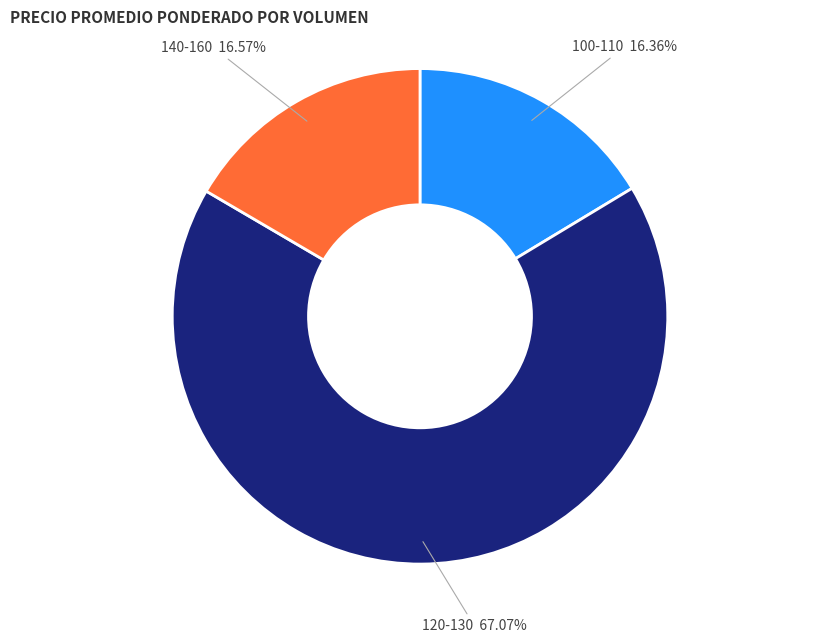

Is there any slice that represents more than half of the pie?

Yes